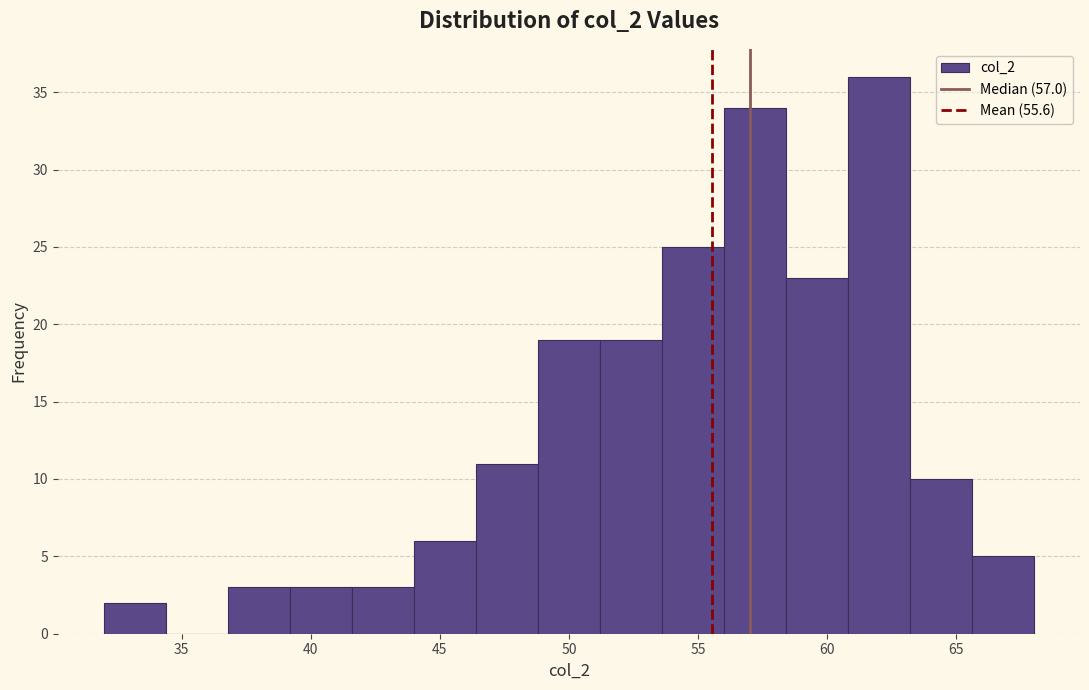

Reading left to right, transcribe this chart: for each bar, give the range it covers on the x-axis and its height. Neither the bar edges nor the heights are printed on the chart, so give them approximately, as read against the axes.

32.0 to 34.4: 2
34.4 to 36.8: 0
36.8 to 39.2: 3
39.2 to 41.6: 3
41.6 to 44.0: 3
44.0 to 46.4: 6
46.4 to 48.8: 11
48.8 to 51.2: 19
51.2 to 53.6: 19
53.6 to 56.0: 25
56.0 to 58.4: 34
58.4 to 60.8: 23
60.8 to 63.2: 36
63.2 to 65.6: 10
65.6 to 68.0: 5